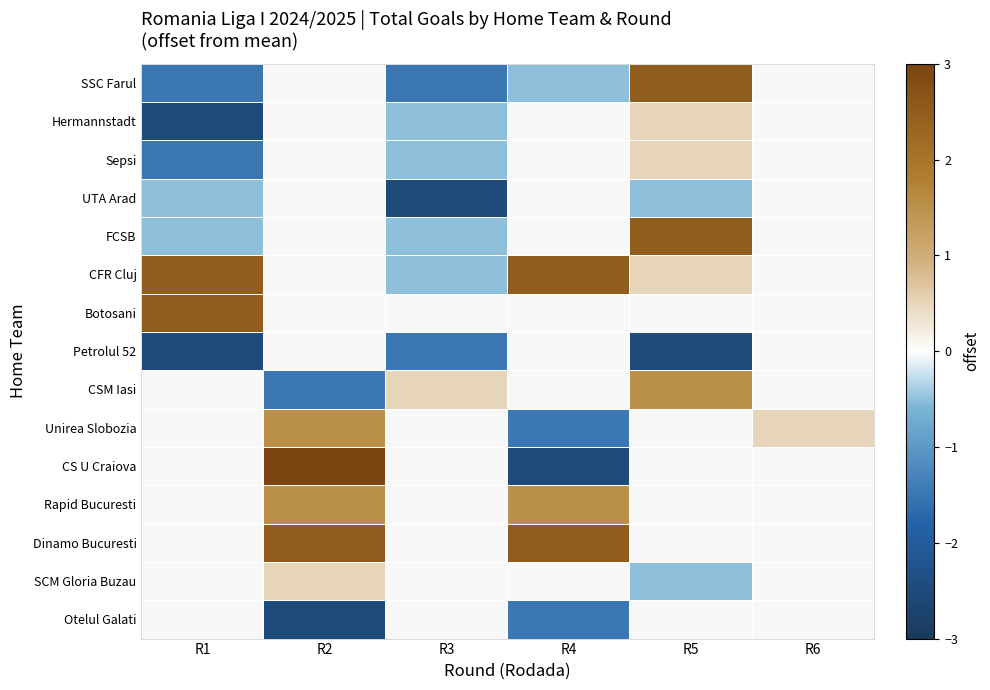

Which label corresponds to the smallest value in the chart?

R1